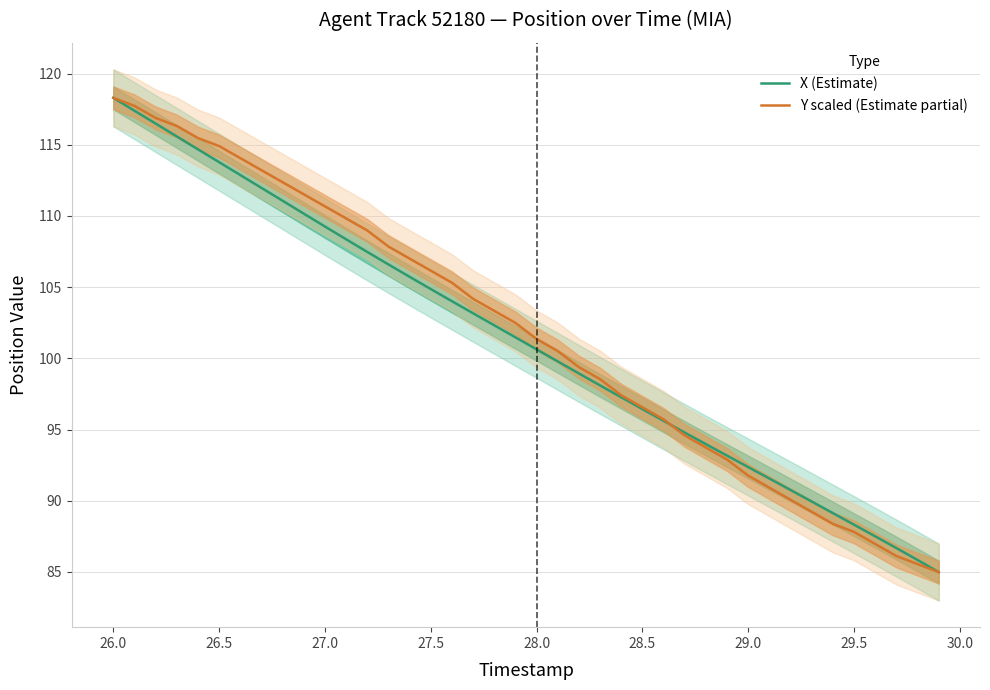

What is the sum of all X (Estimate) values?

4051.2